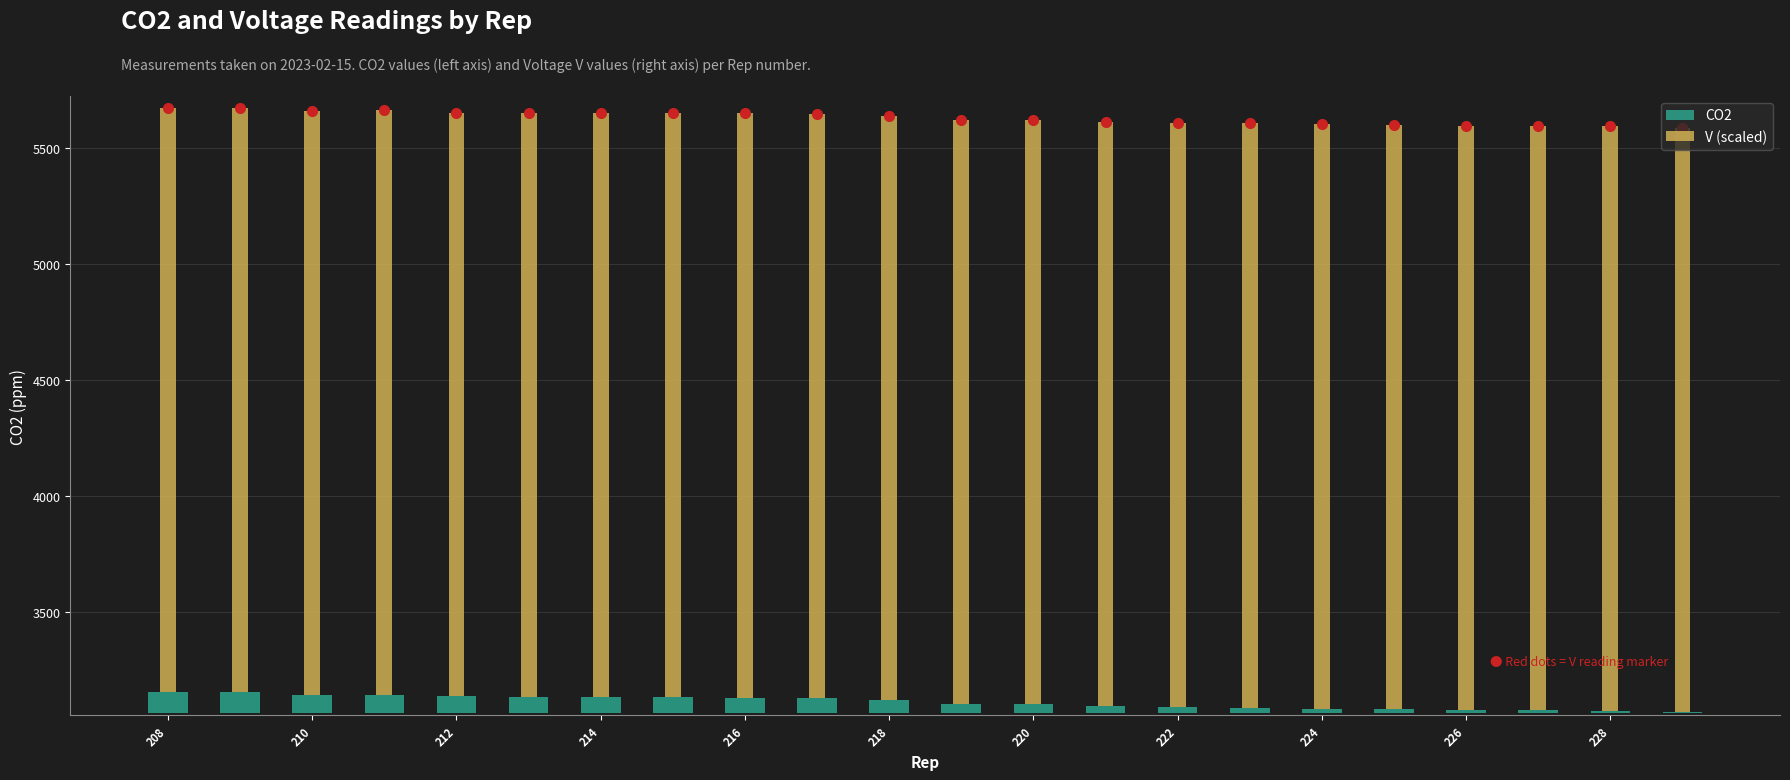

Where does the CO2 series first go above 57?

208